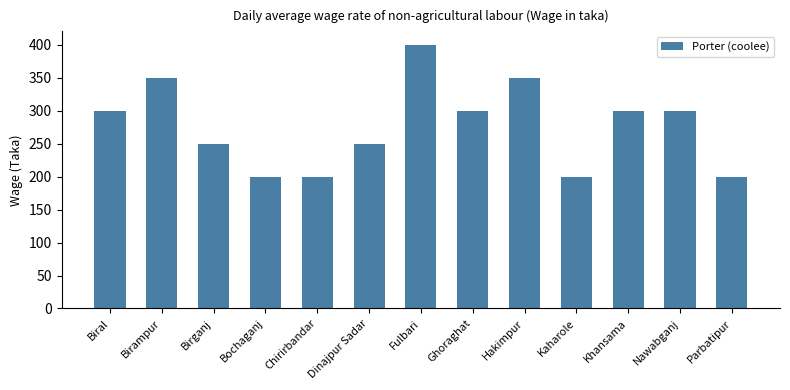

The value at Khansama is 300. True or false?

True